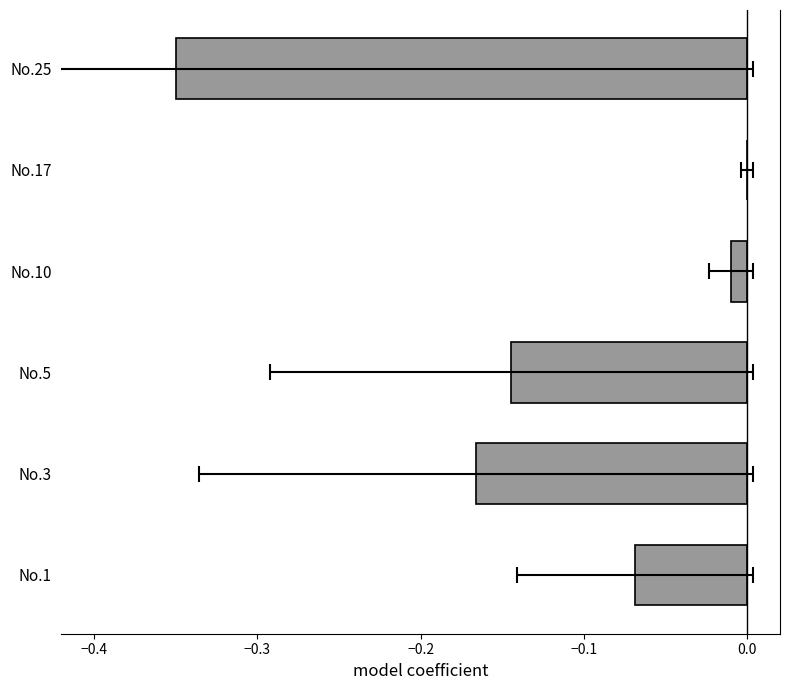

What position from the left is −0.2?

3